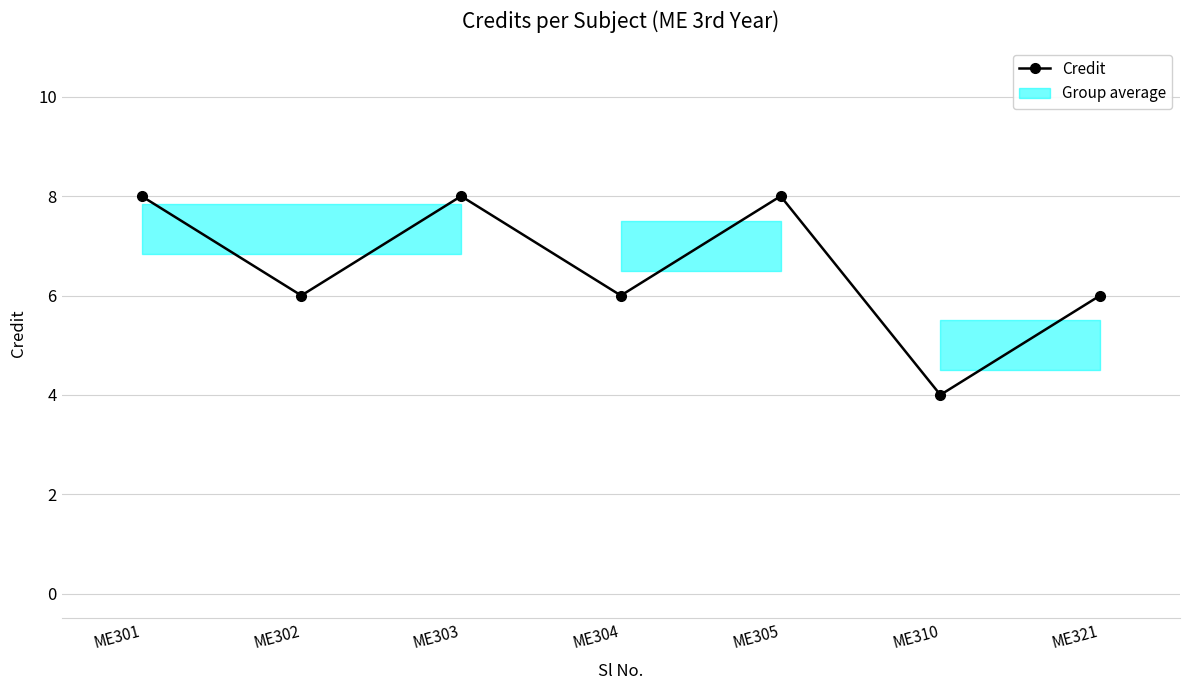

What is the minimum value shown in the chart?

4